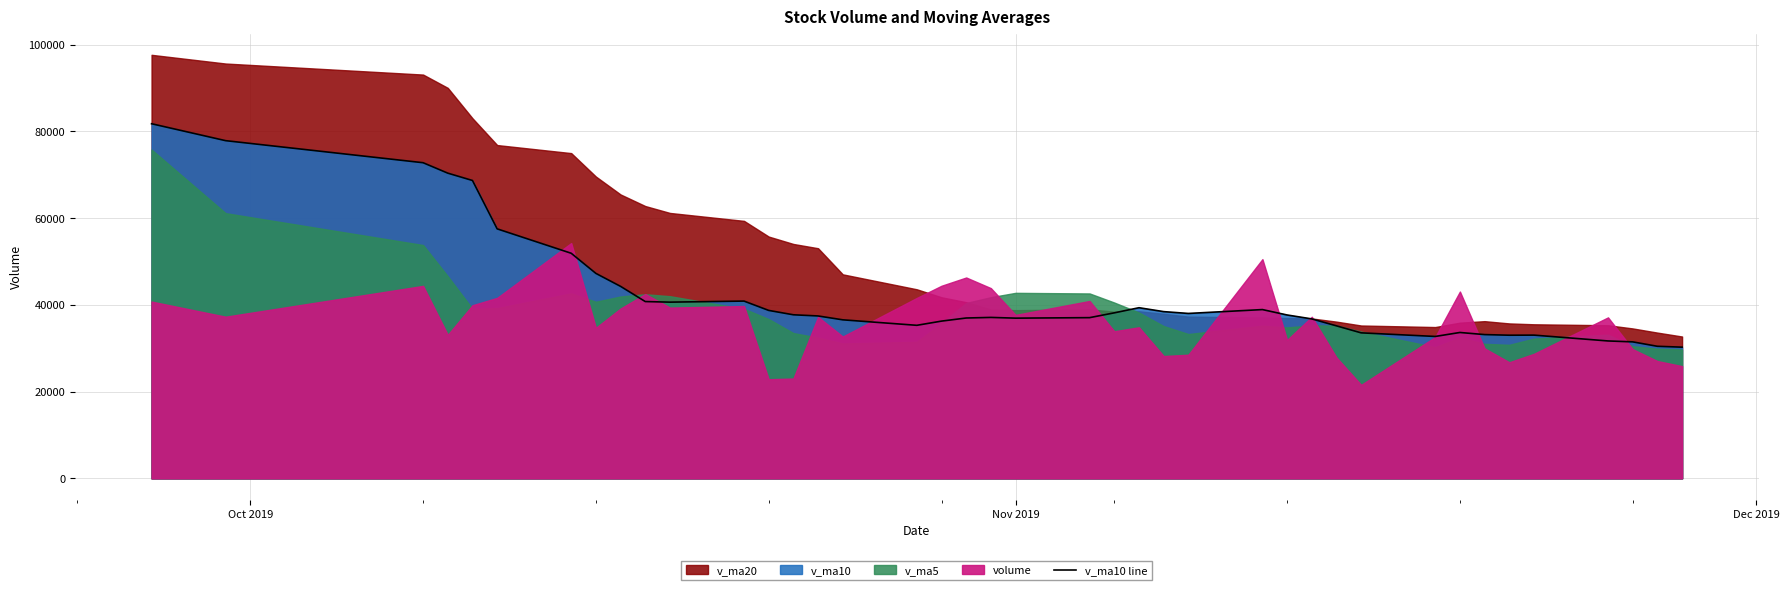

How many points are higher than both their immediate neighbors (excluding endpoints)?

6